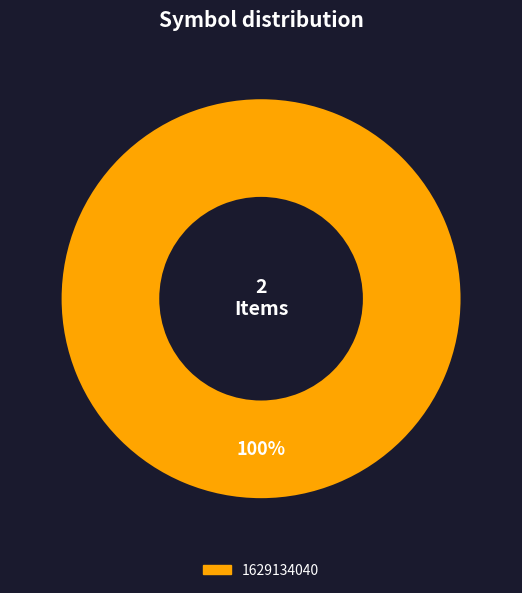

How many slices are in this pie chart?

1